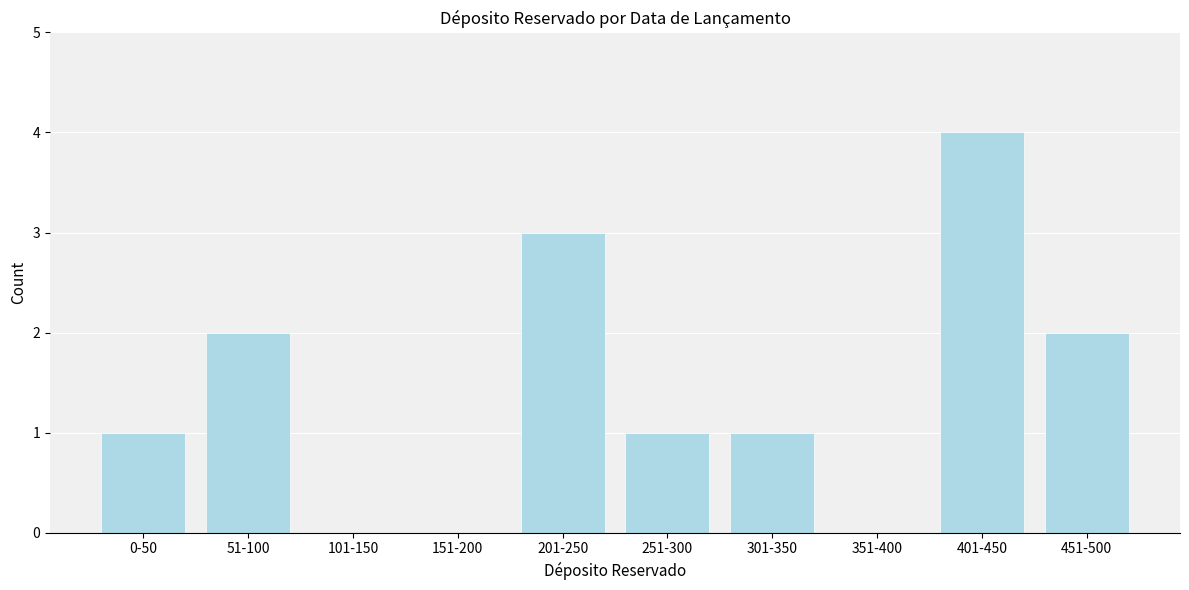

Reading left to right, extract all data points from this chart.

0-50=1	51-100=2	101-150=0	151-200=0	201-250=3	251-300=1	301-350=1	351-400=0	401-450=4	451-500=2